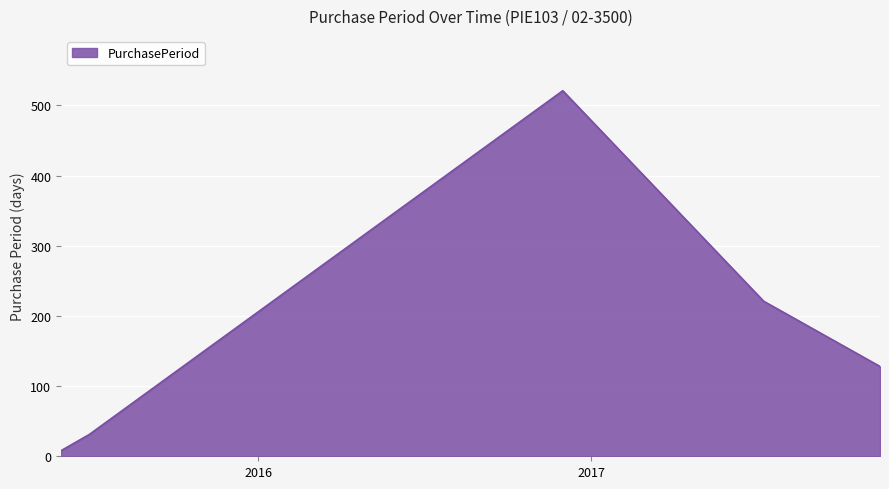

True or false: the data has more than 1 interior local peaks.

False